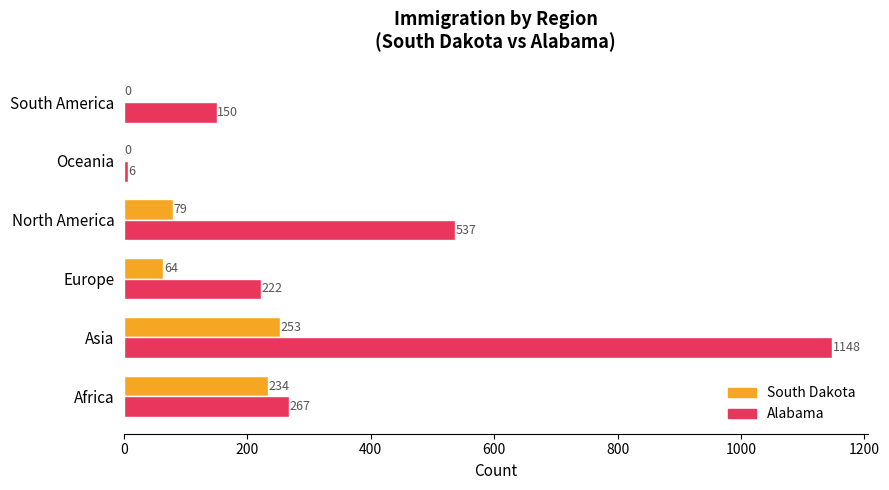

What is the maximum value shown in the chart?

1148